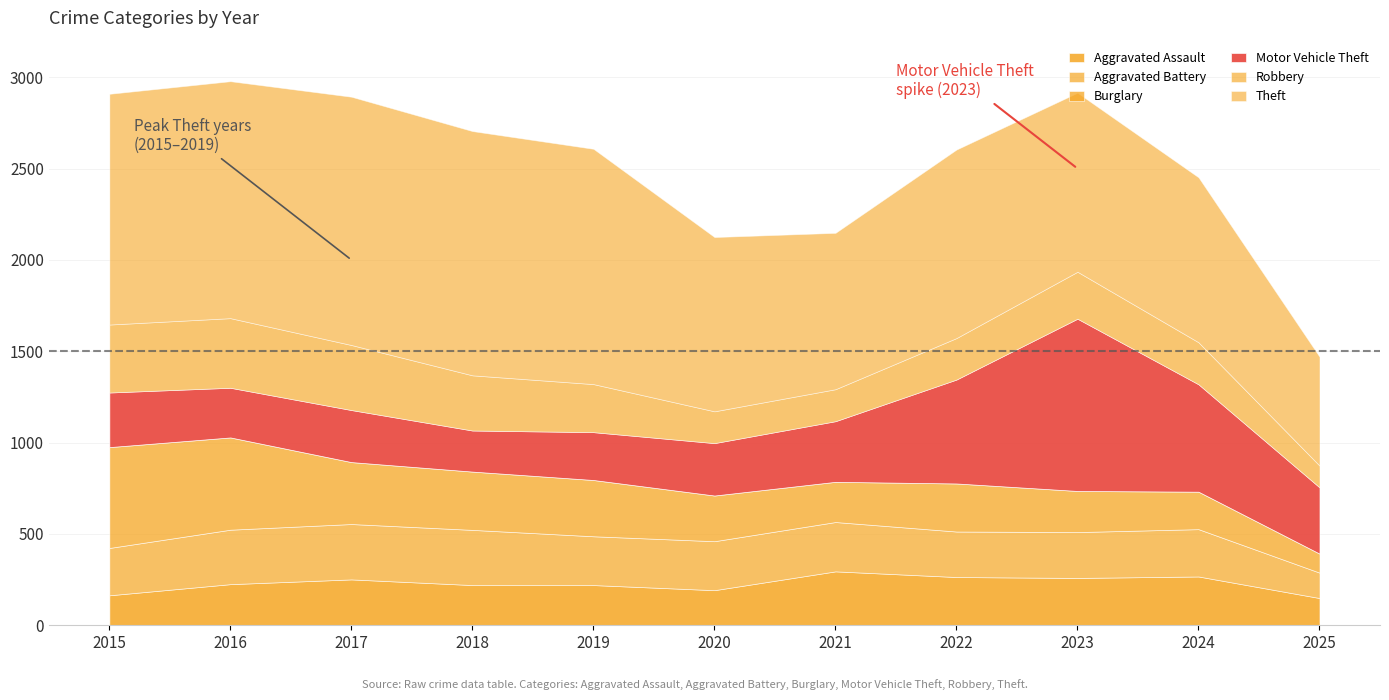

Reading right to left, what are all the values shown in this chart?

Aggravated Assault: 2025=149	2024=267	2023=259	2022=264	2021=295	2020=192	2019=220	2018=220	2017=251	2016=225	2015=164
Aggravated Battery: 2025=139	2024=259	2023=251	2022=249	2021=270	2020=268	2019=267	2018=302	2017=303	2016=298	2015=259
Burglary: 2025=104	2024=205	2023=225	2022=263	2021=220	2020=250	2019=308	2018=319	2017=339	2016=505	2015=552
Motor Vehicle Theft: 2025=363	2024=588	2023=943	2022=569	2021=332	2020=287	2019=262	2018=225	2017=285	2016=272	2015=299
Robbery: 2025=119	2024=230	2023=257	2022=227	2021=175	2020=174	2019=263	2018=302	2017=356	2016=381	2015=372
Theft: 2025=596	2024=903	2023=980	2022=1032	2021=856	2020=954	2019=1288	2018=1337	2017=1359	2016=1297	2015=1263